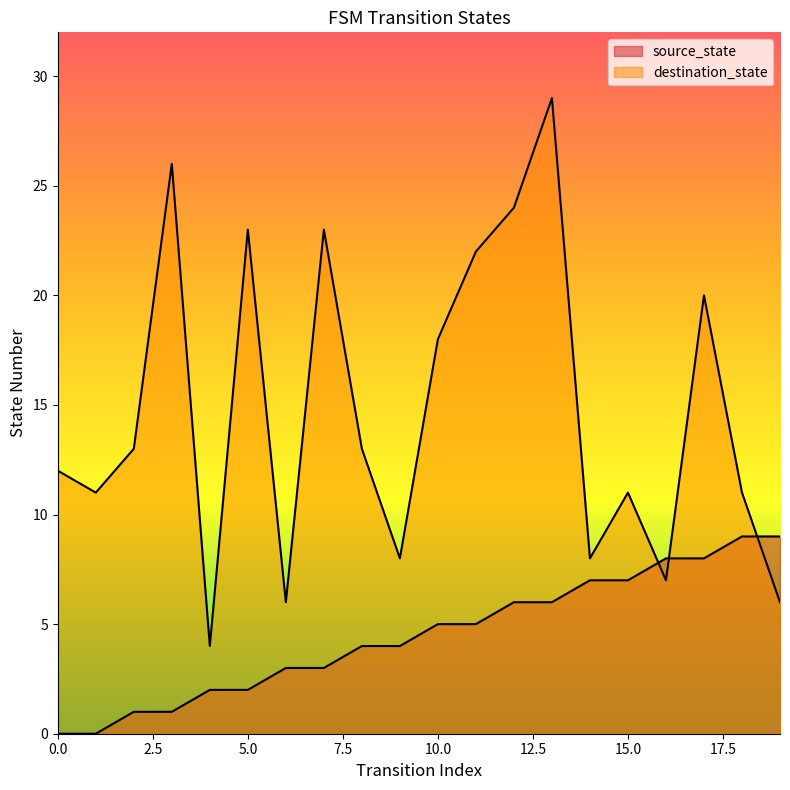

What is the maximum value for source_state?

9